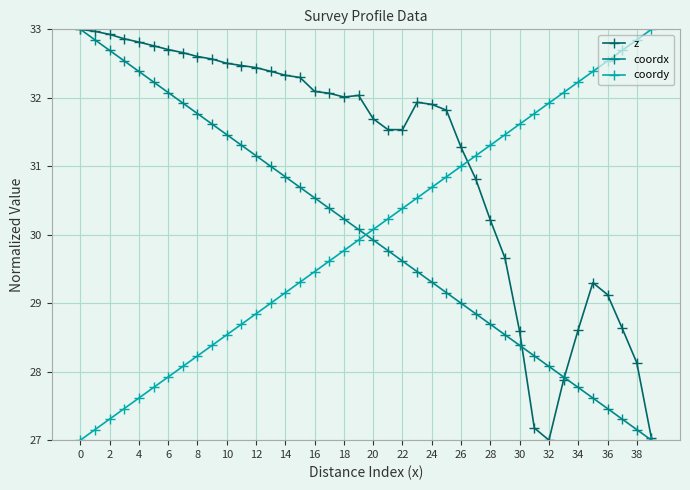

How many times do z and coordy cross each other?

1